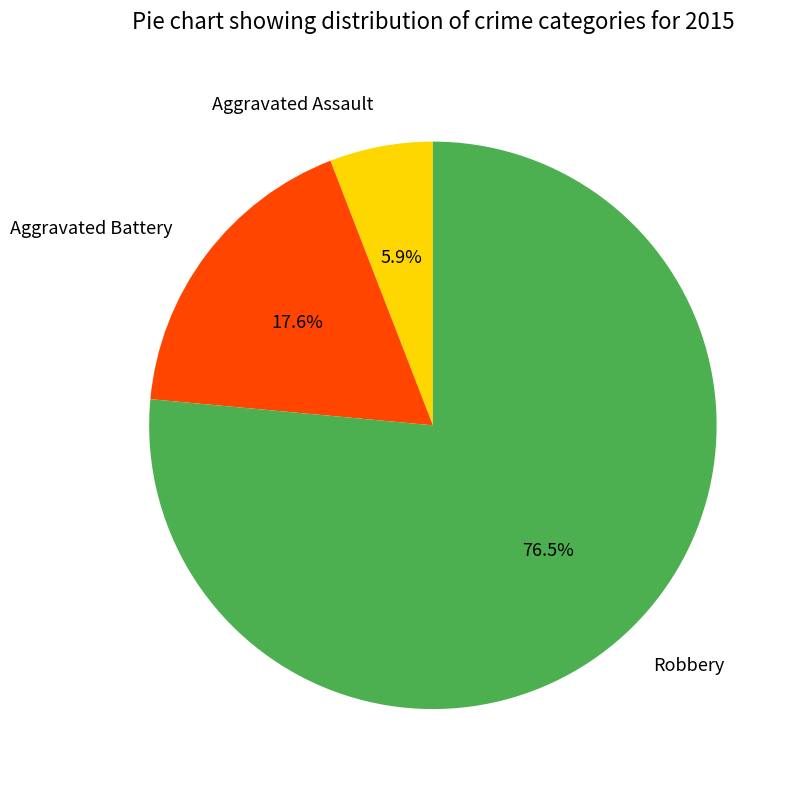

To the nearest percent, what is the difference between the Robbery and Aggravated Assault slice percentages?

71%